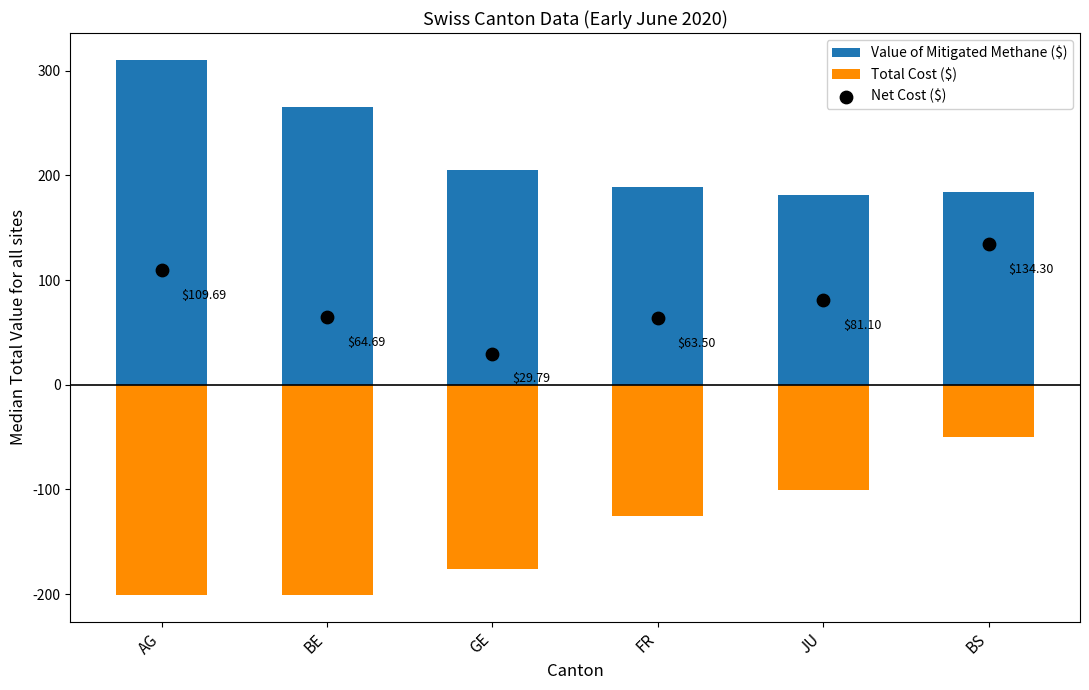

At how many categories does at least one series exceed -149?

6